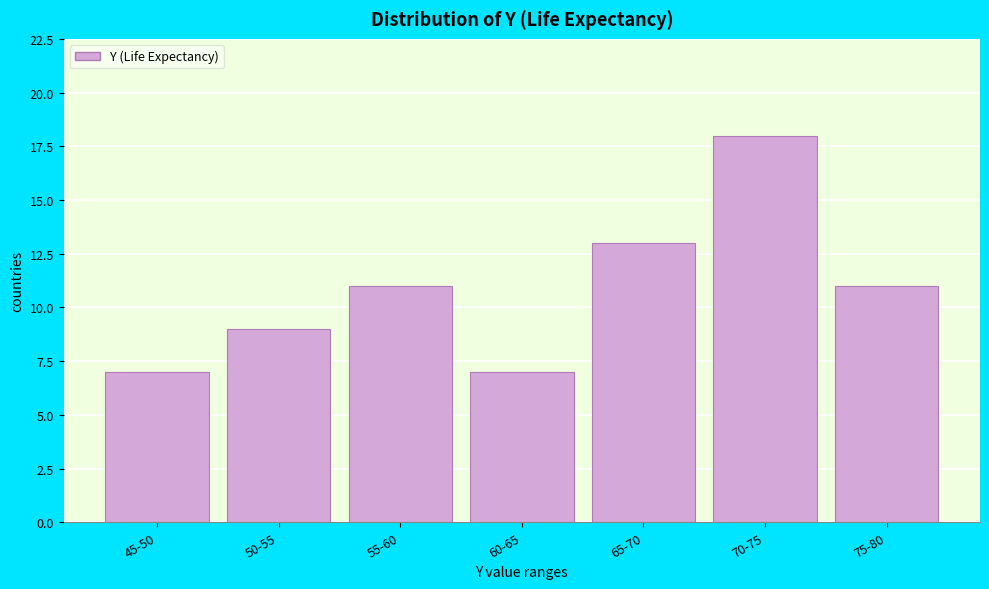

Reading left to right, what are all the values shown in this chart?

45-50=7	50-55=9	55-60=11	60-65=7	65-70=13	70-75=18	75-80=11